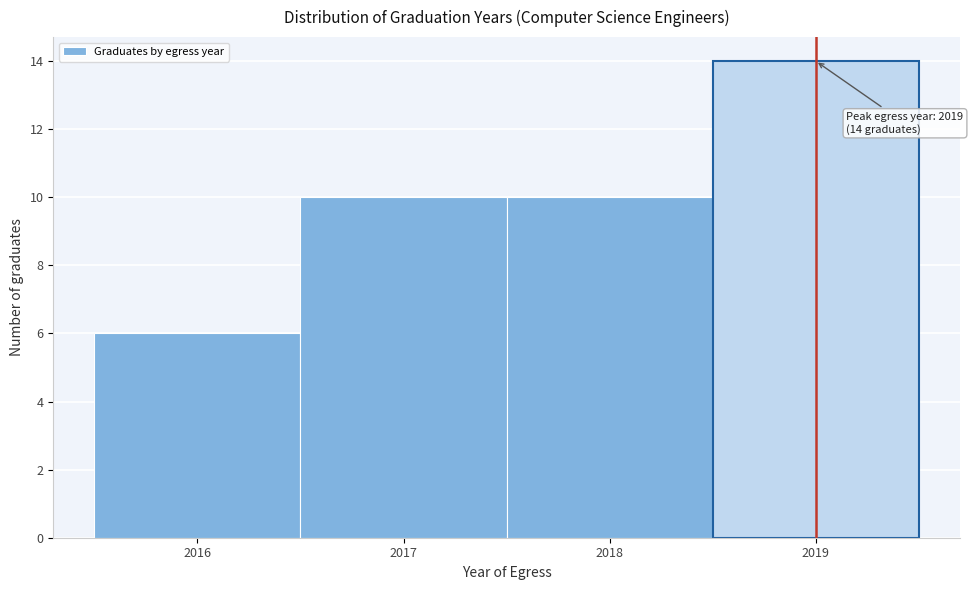

Reading right to left, transcribe all the data shown in this chart.

14	10	10	6